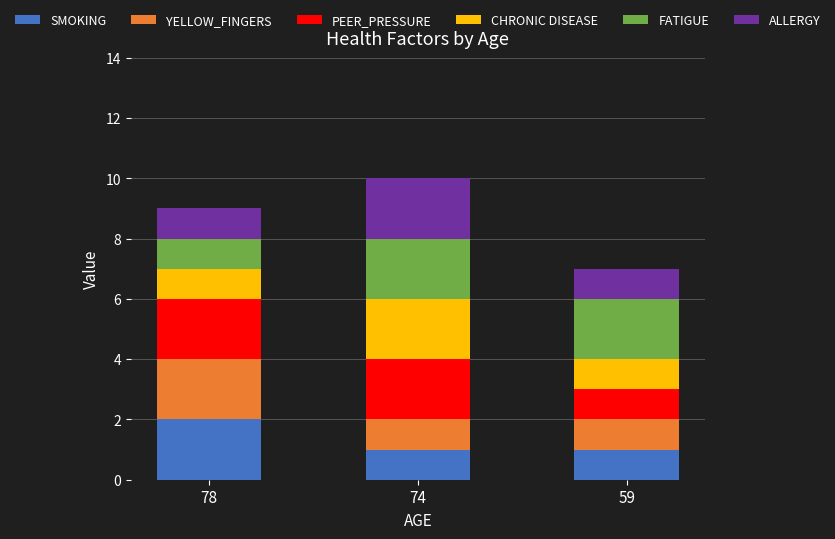

Which category has the highest value in the SMOKING series?

78